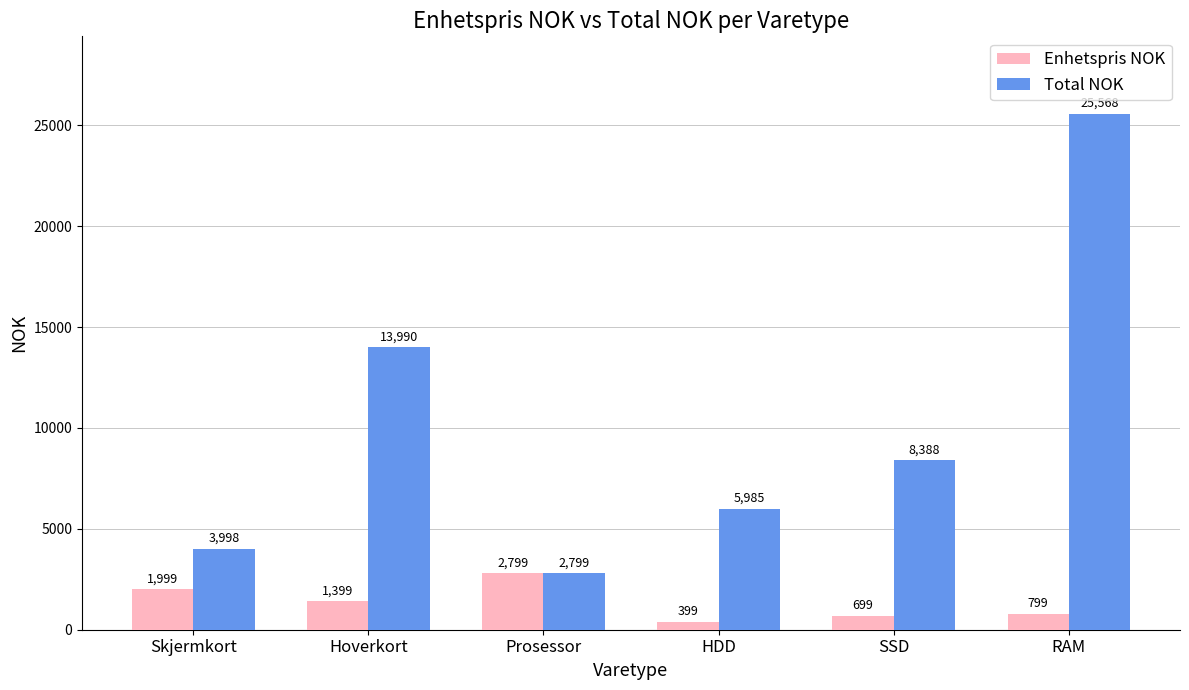

At which label does Total NOK reach its minimum?

Prosessor